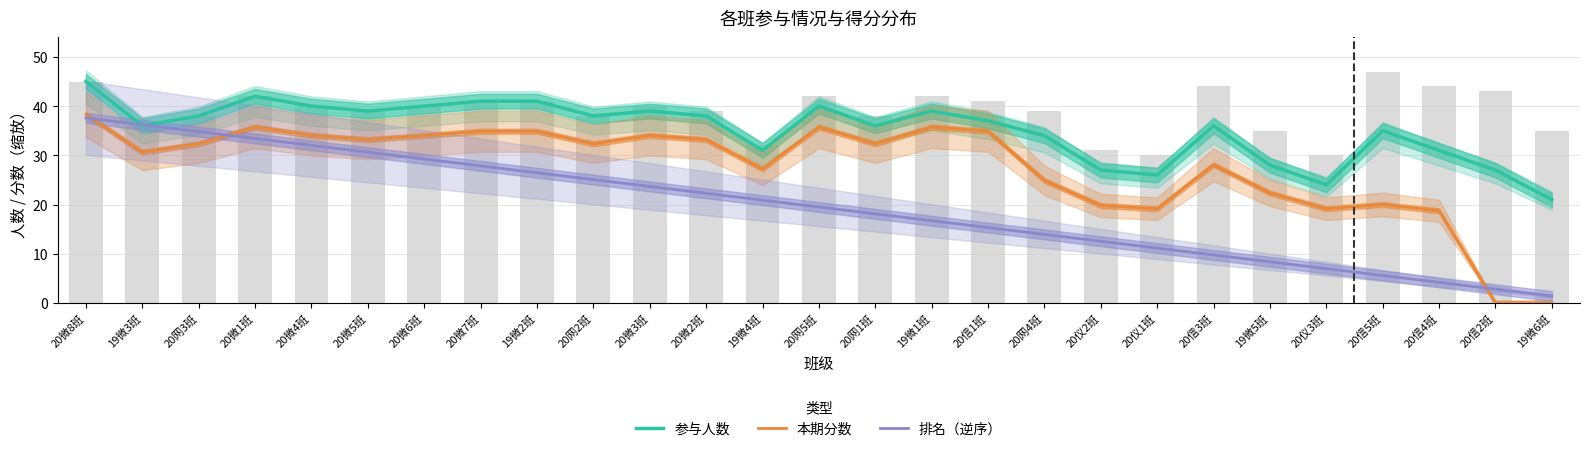

What value does the 参与人数 series have at 20信1班?

37.0